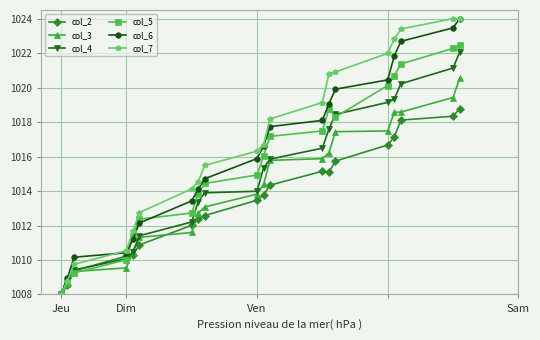

What is the minimum value shown in the chart?

1008.0